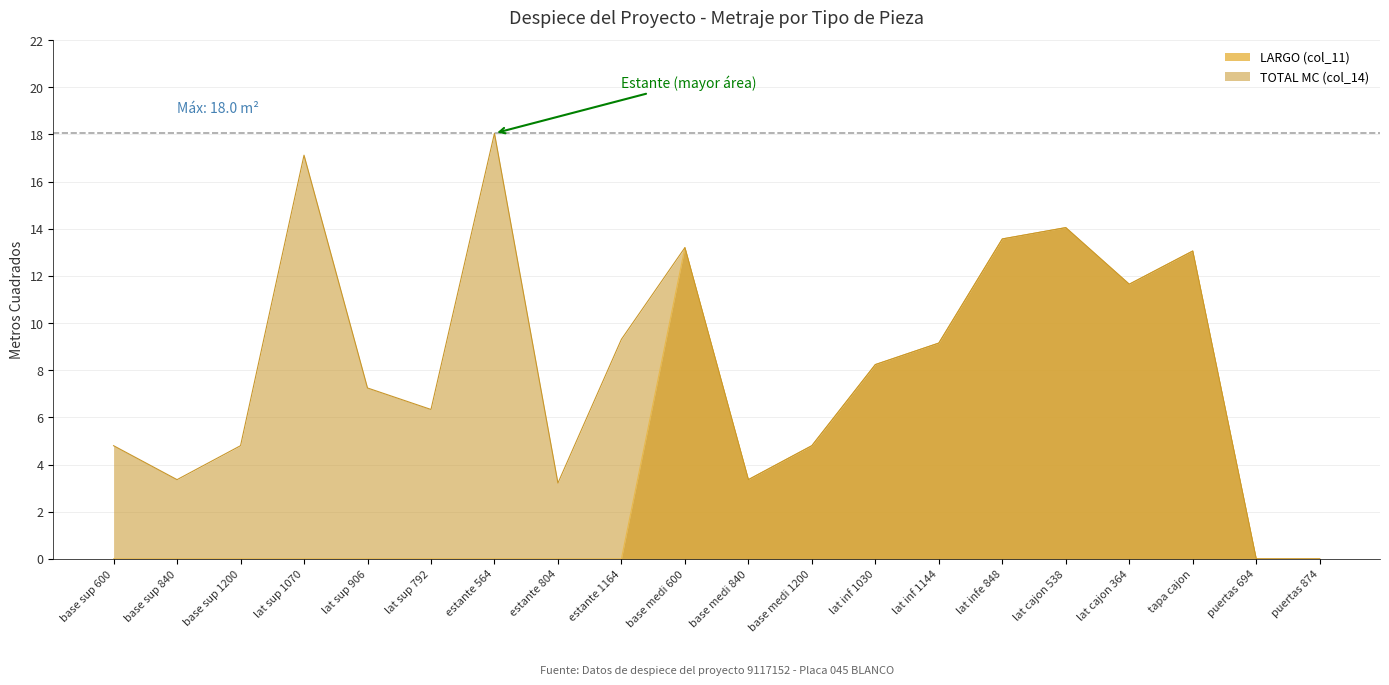

What is the average value of the TOTAL MC (col_14) series?

8.3